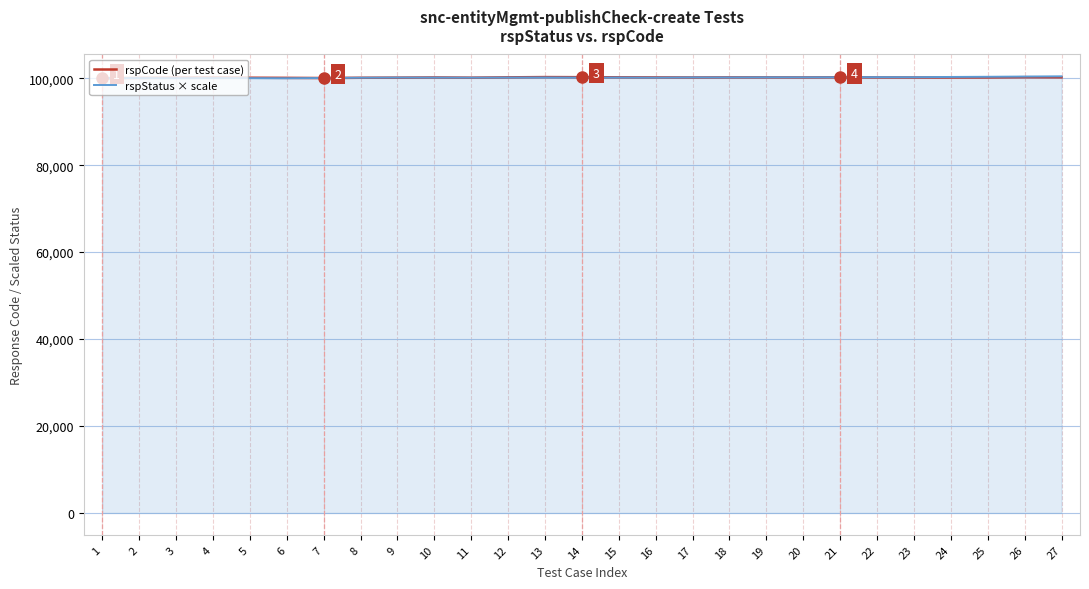

How many times do rspStatus × scale and rspCode (per test case) cross each other?

8